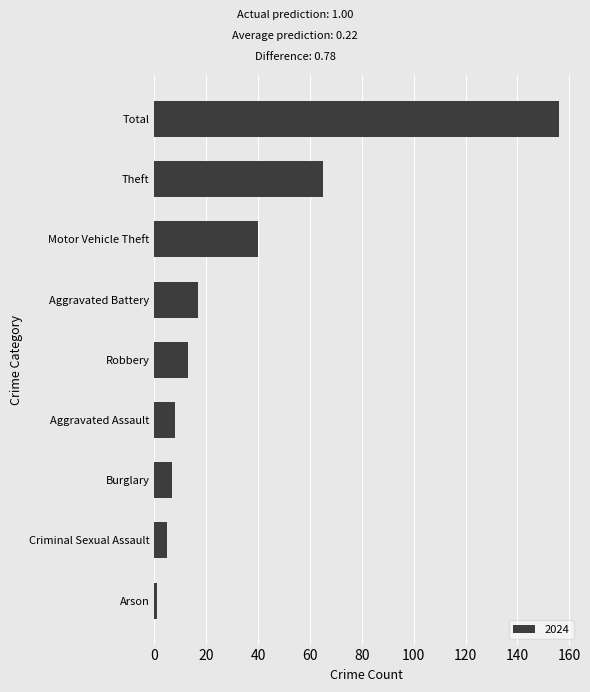

Is it true that the value at Aggravated Battery is 6?

False